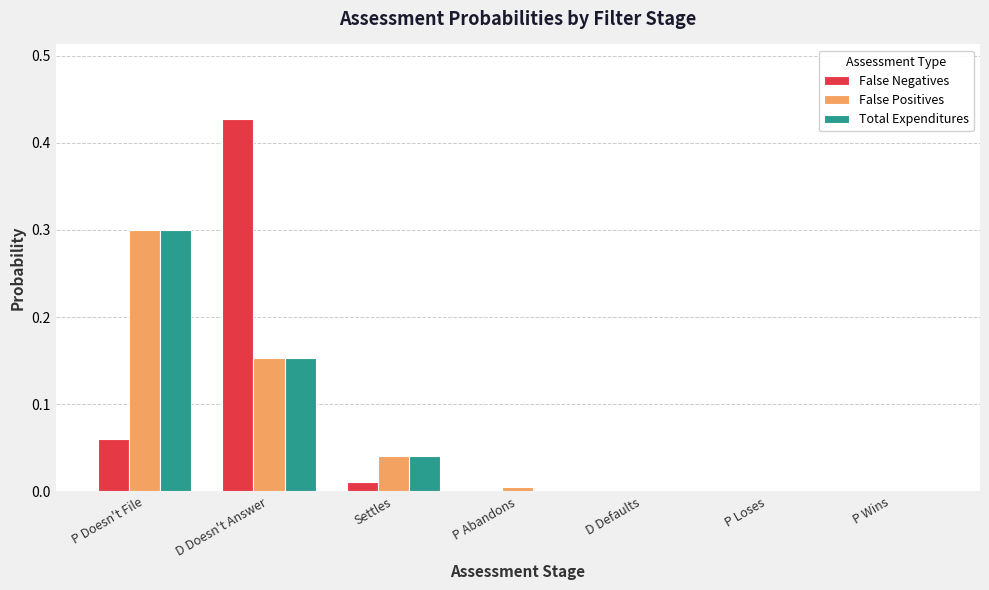

The value of False Positives at P Abandons is 0.0. True or false?

True